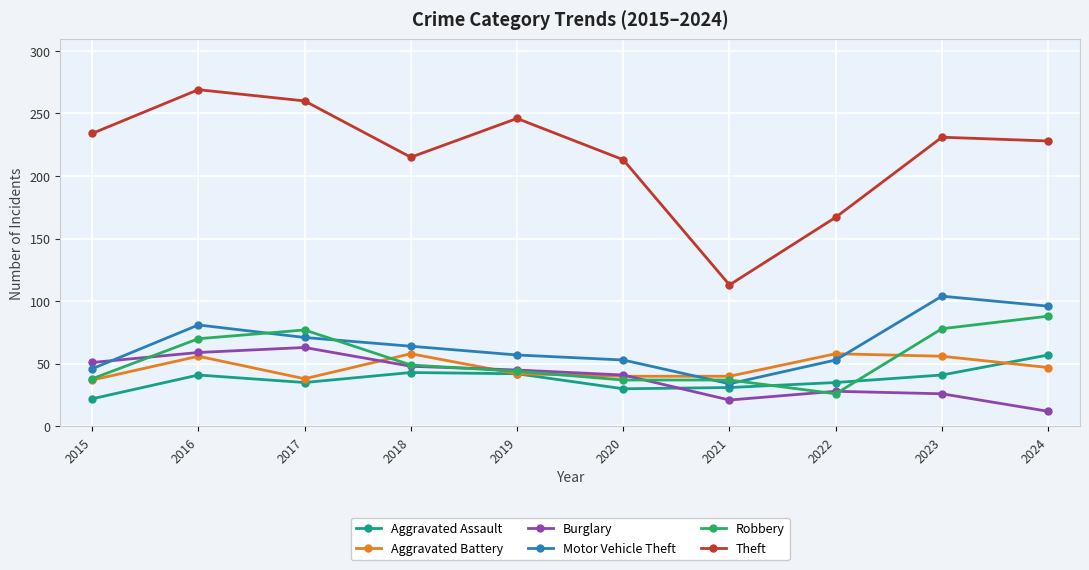

What is the total value across all series at 2021?

276